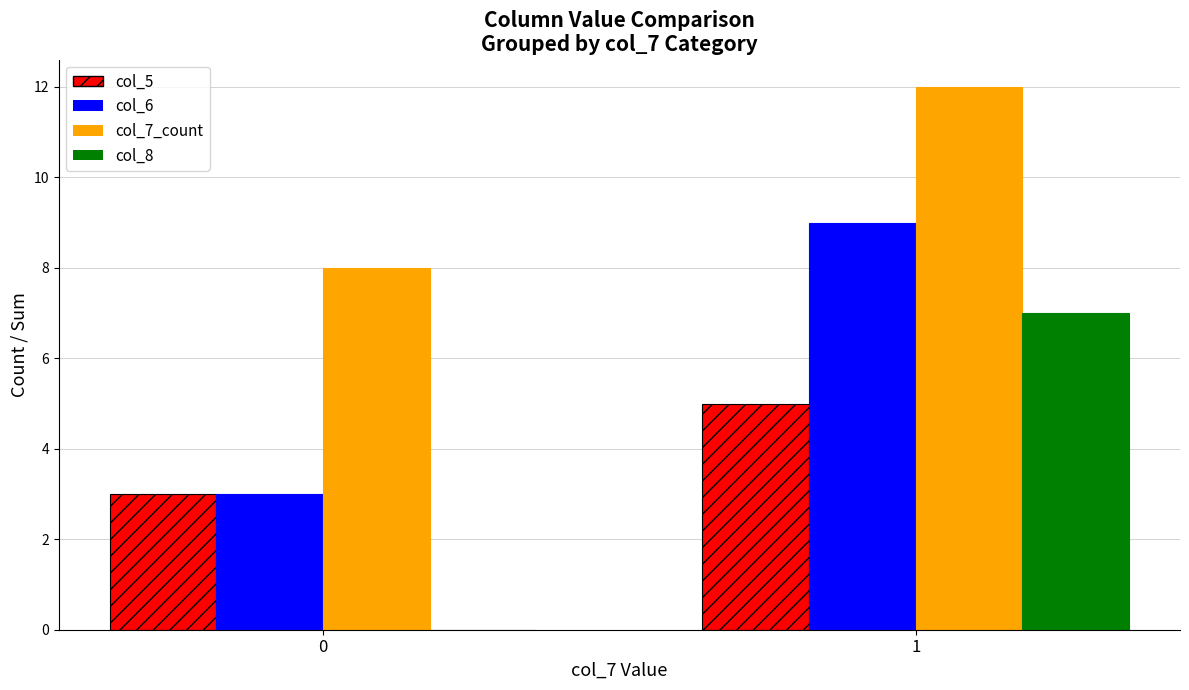

Is the value of col_8 at 0 greater than the value of col_5 at 1?

No